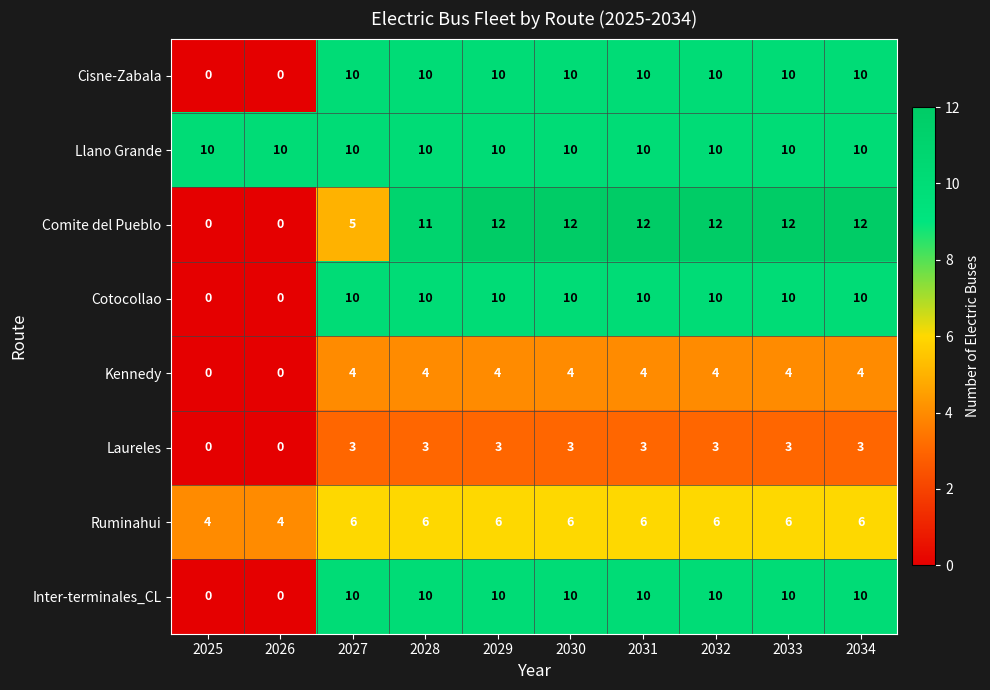

What is the difference between the second highest and minimum values in the Comite del Pueblo series?

12